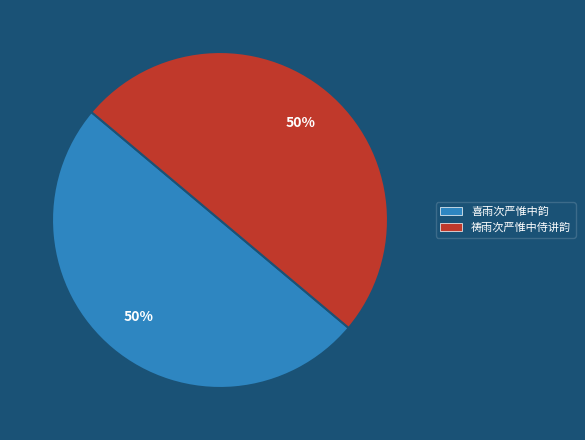

The 喜雨次严惟中韵 slice represents 57% of the pie. True or false?

False